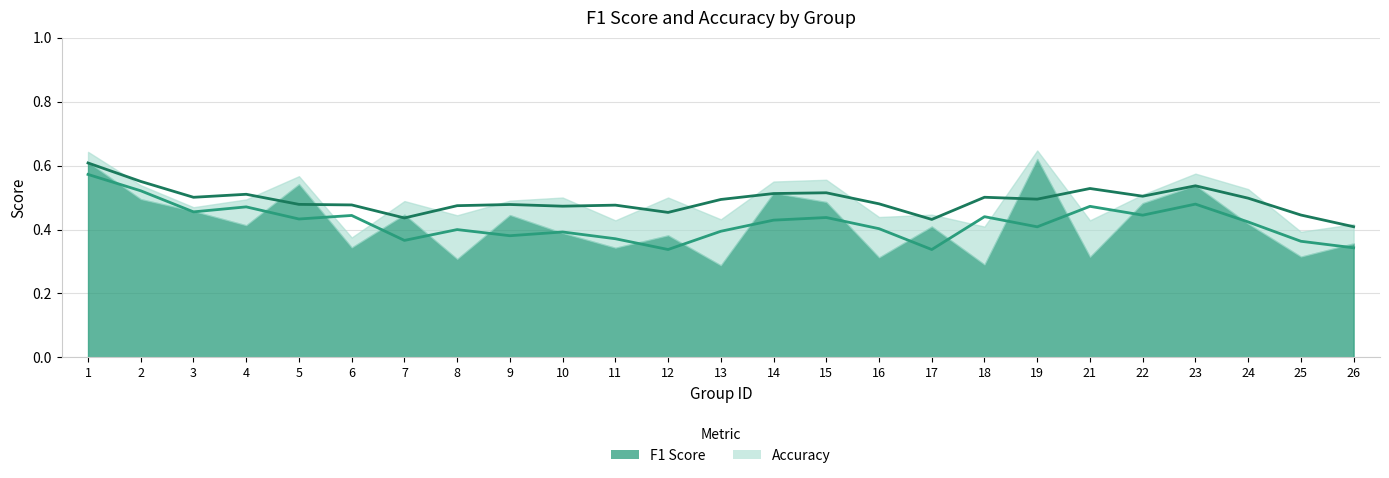

What is the maximum value shown in the chart?

0.6